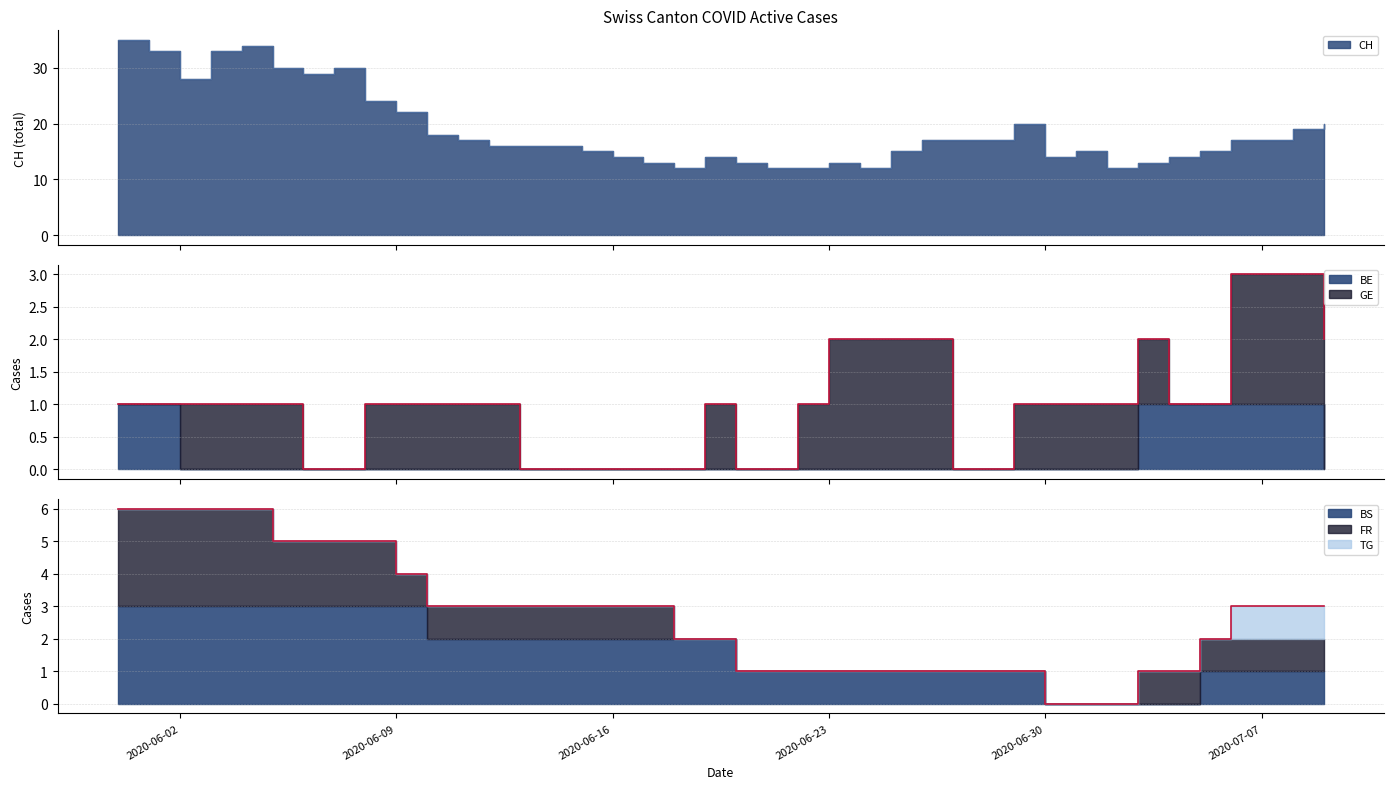

What is the sum of the CH values at 2020-05-31 and 2020-06-20?

48